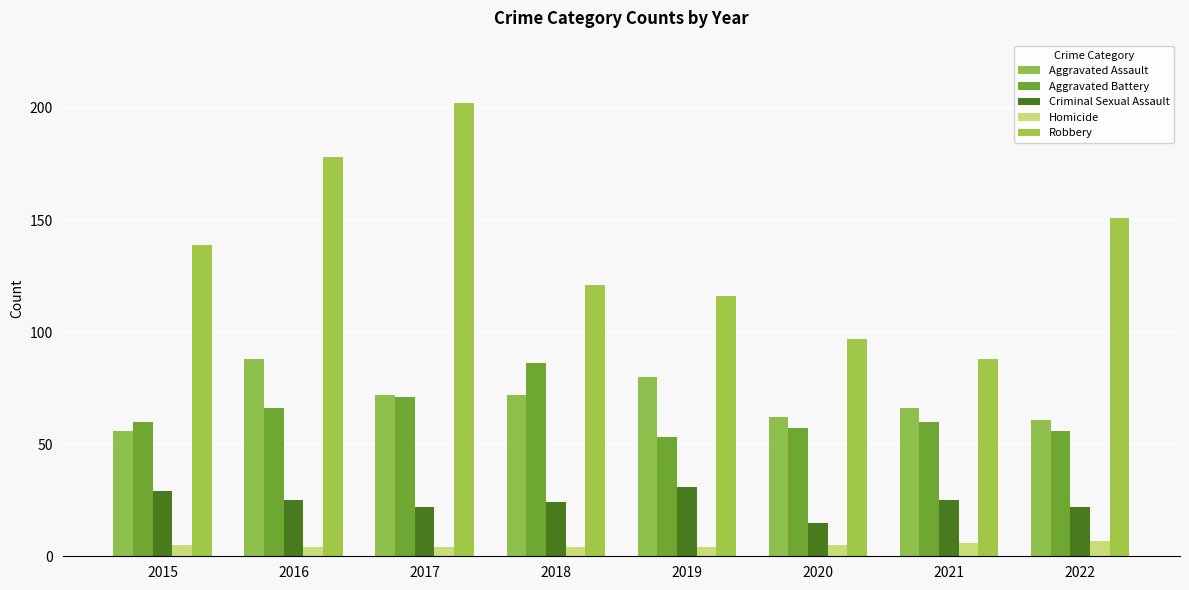

How many groups of bars are there?

8